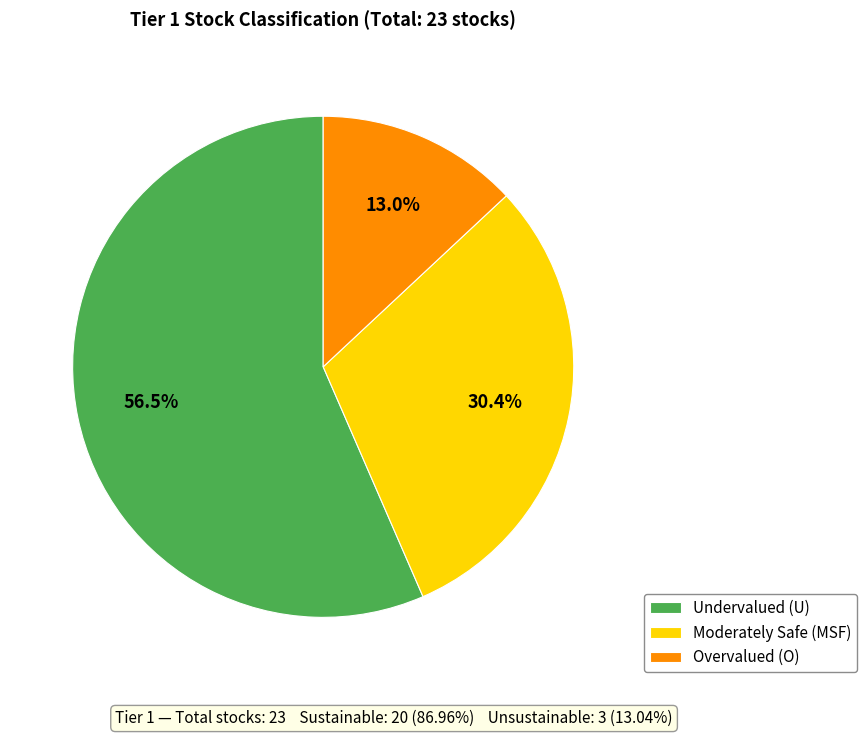

What is the ratio of the value at Moderately Safe (MSF) to the value at Overvalued (O)?

2.3